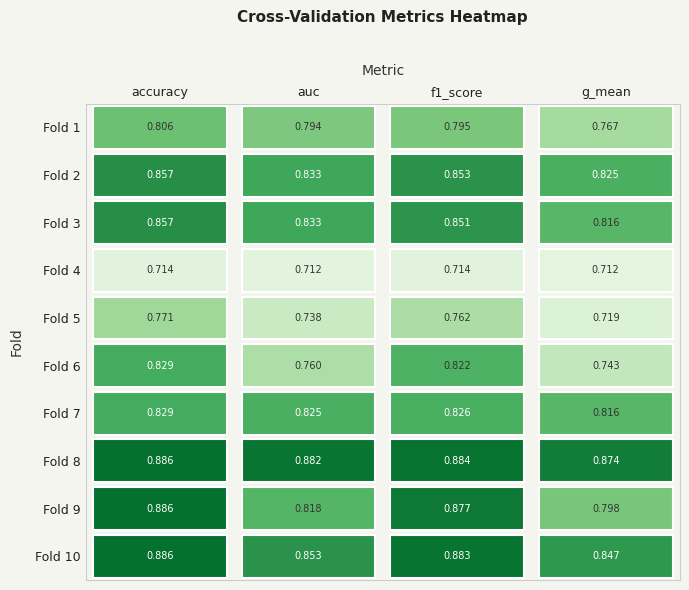

The accuracy series shows 0.8 at 5. True or false?

True